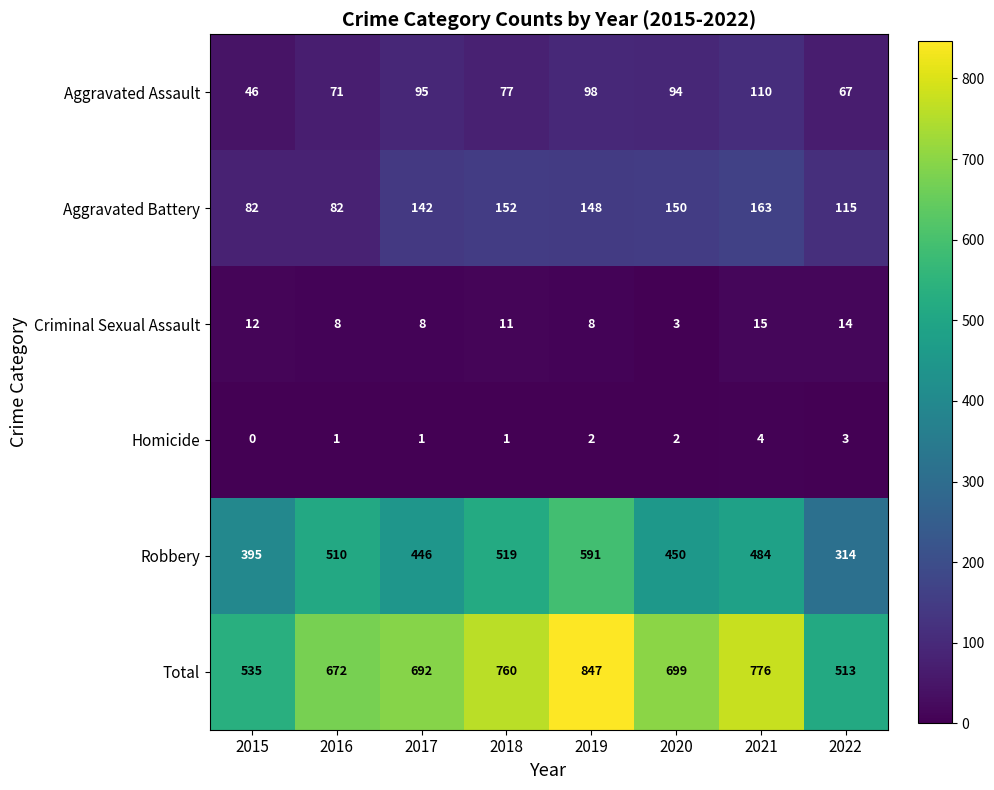

What is the sum of the Robbery values at 2021 and 2019?

1075